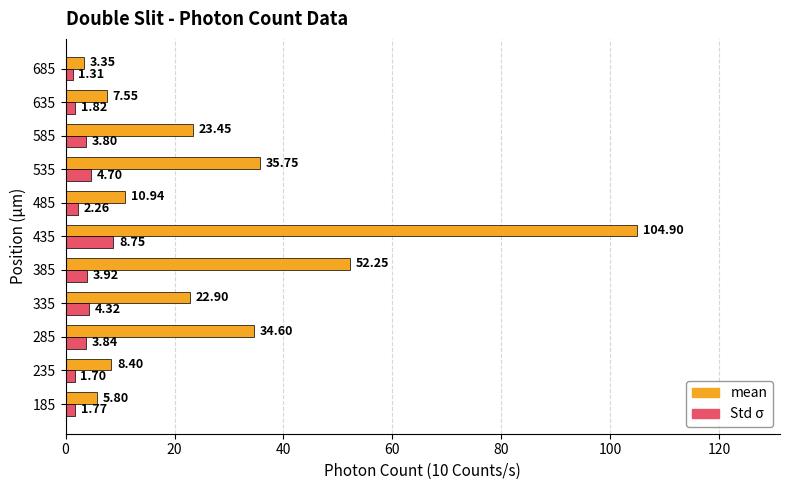

List the labels in order of Std σ value, smallest first.

685, 235, 185, 635, 485, 585, 285, 385, 335, 535, 435